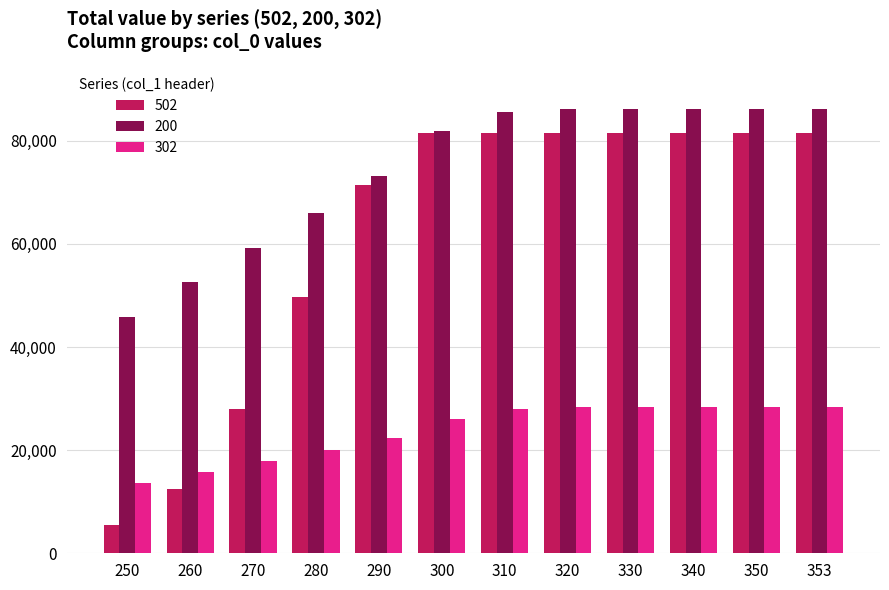

At which label is 502 closest to 43496?

280